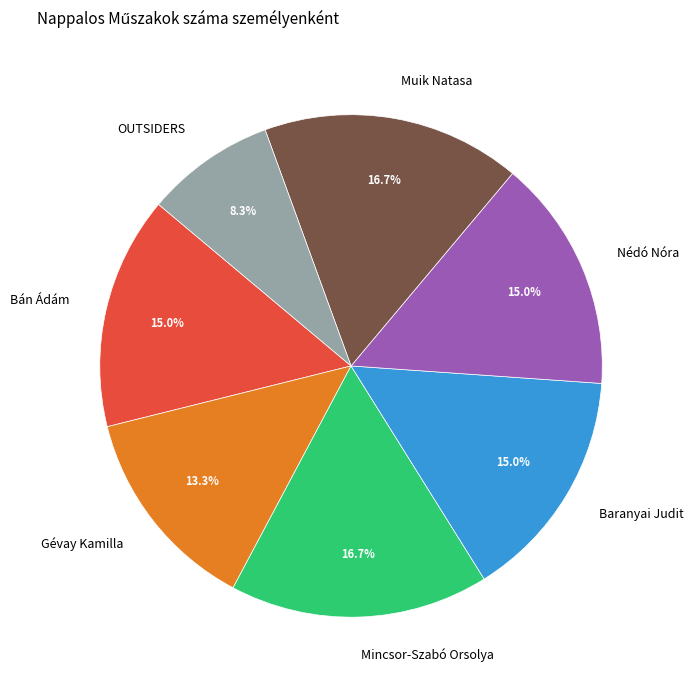

To the nearest percent, what is the combined percentage of Mincsor-Szabó Orsolya and Bán Ádám?

32%